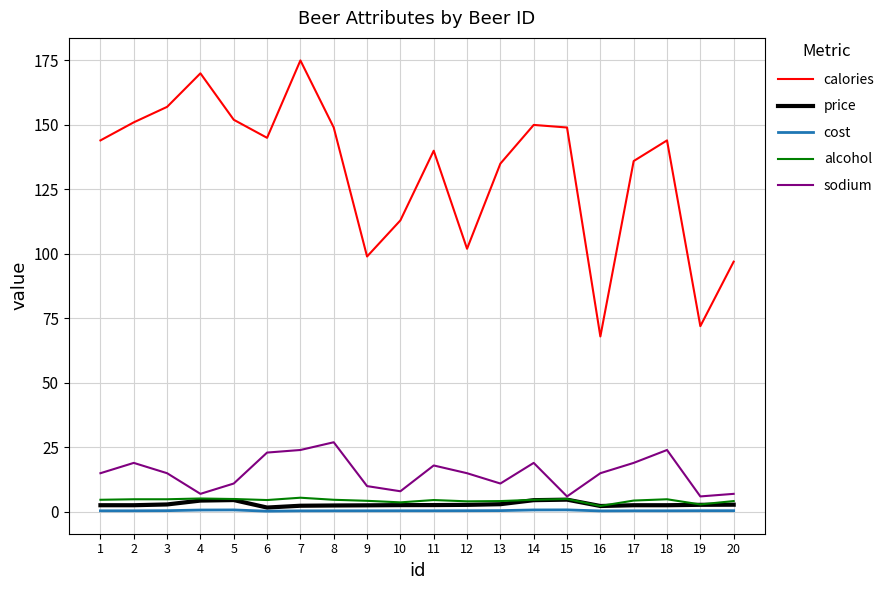

What is the approximate value of sodium at 8?

27.0